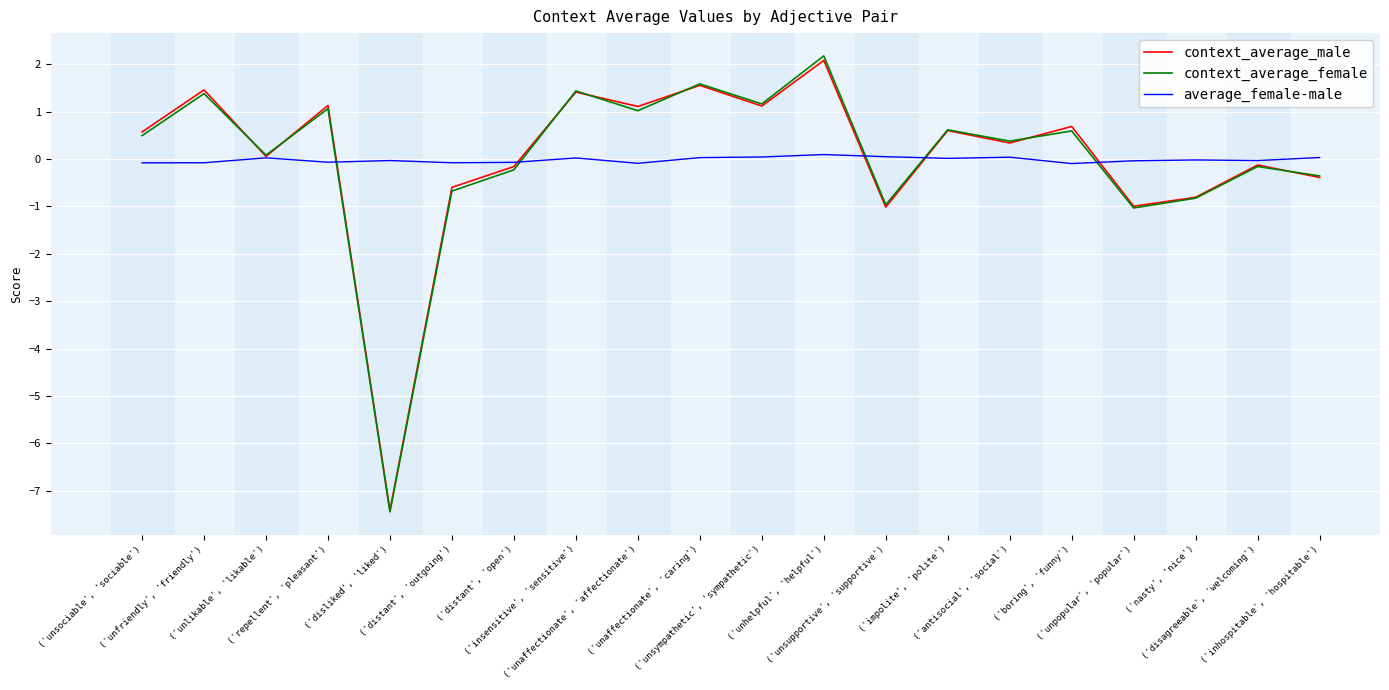

Read the context_average_male value at ('unaffectionate', 'caring').

1.6